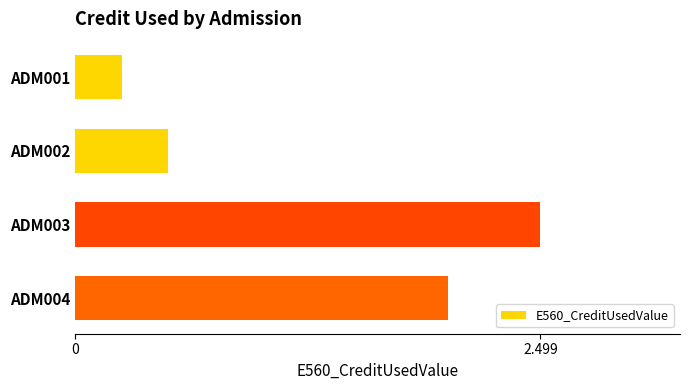

List the labels in order of value, smallest first.

ADM001, ADM002, ADM004, ADM003